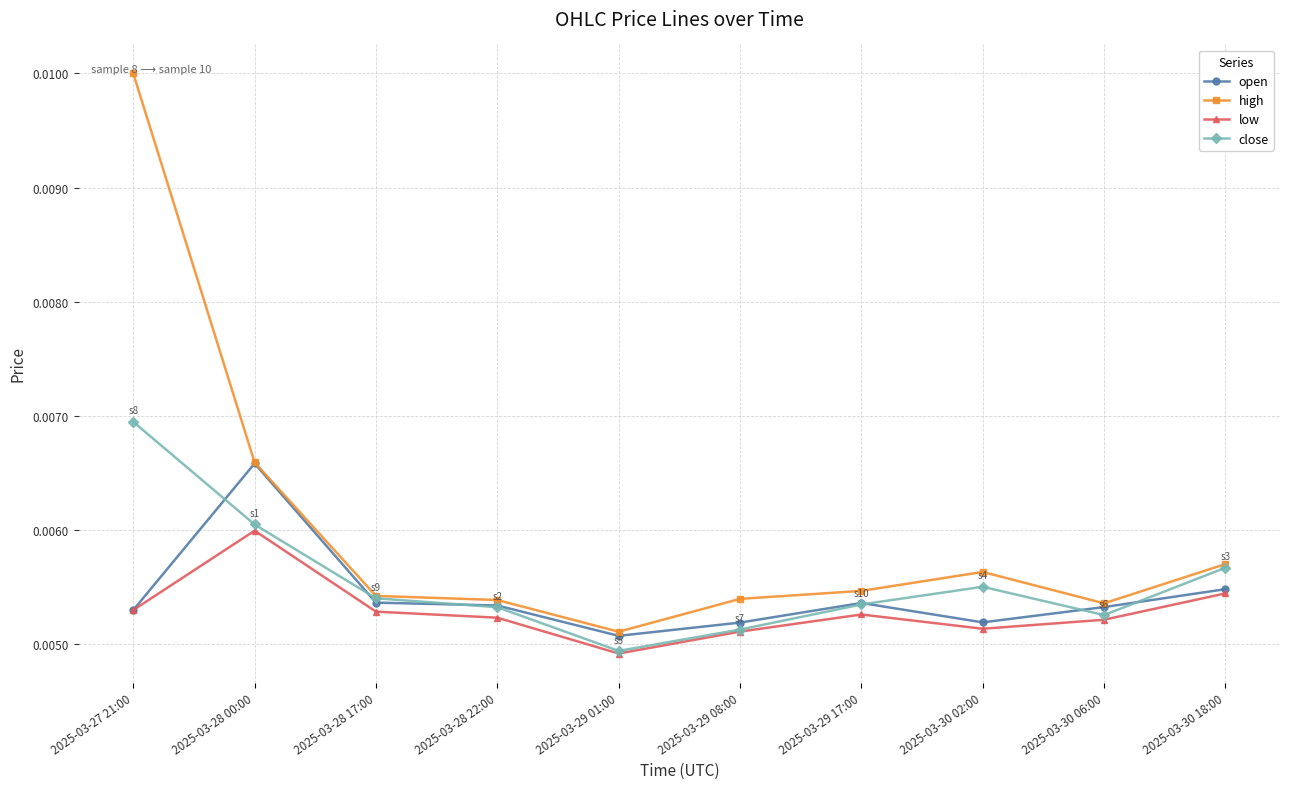

Count the high values in the range 0 to 1.

10